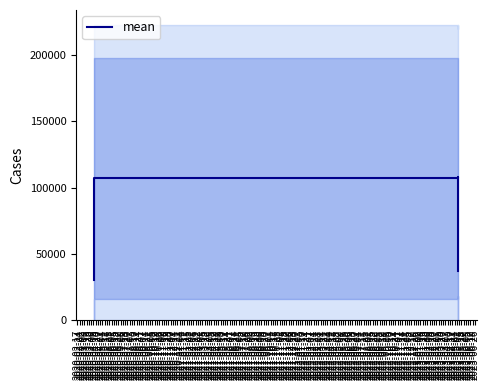

What position from the left is 2020-03-16?

5